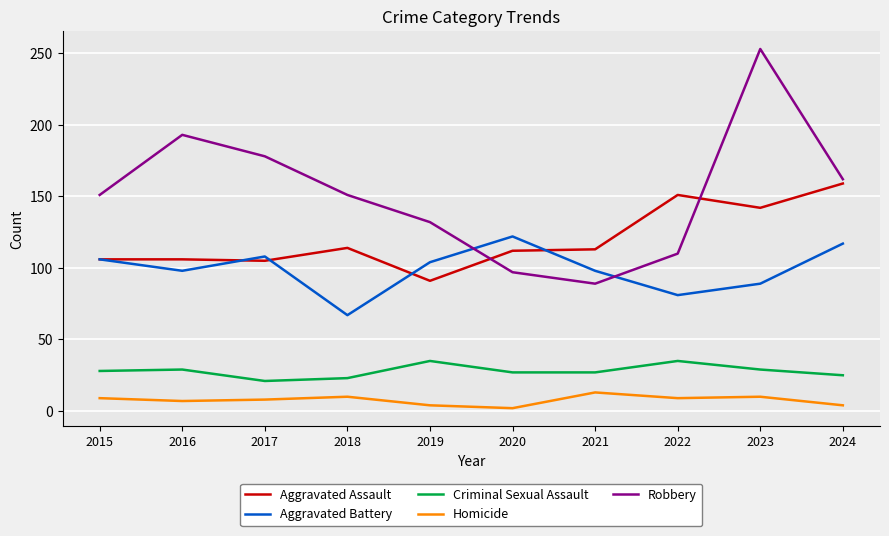

The value of Robbery at 2018 is 151. True or false?

True